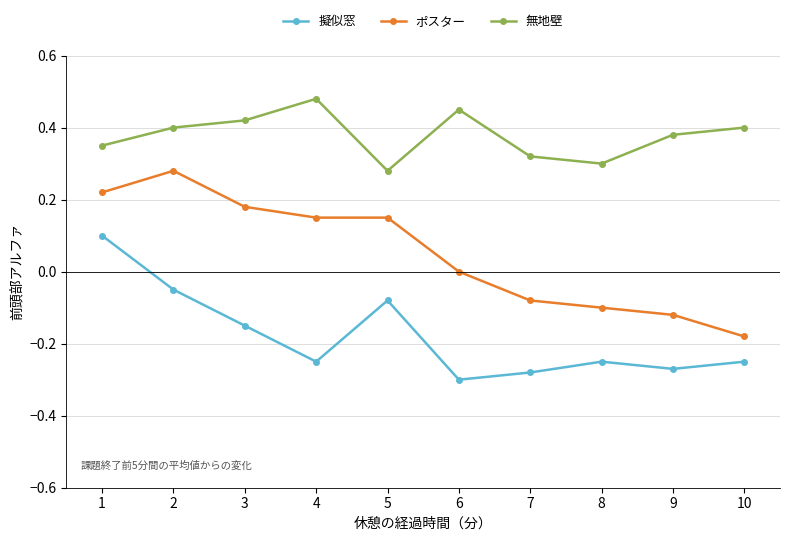

True or false: 擬似窓 and 無地壁 intersect in this chart.

False